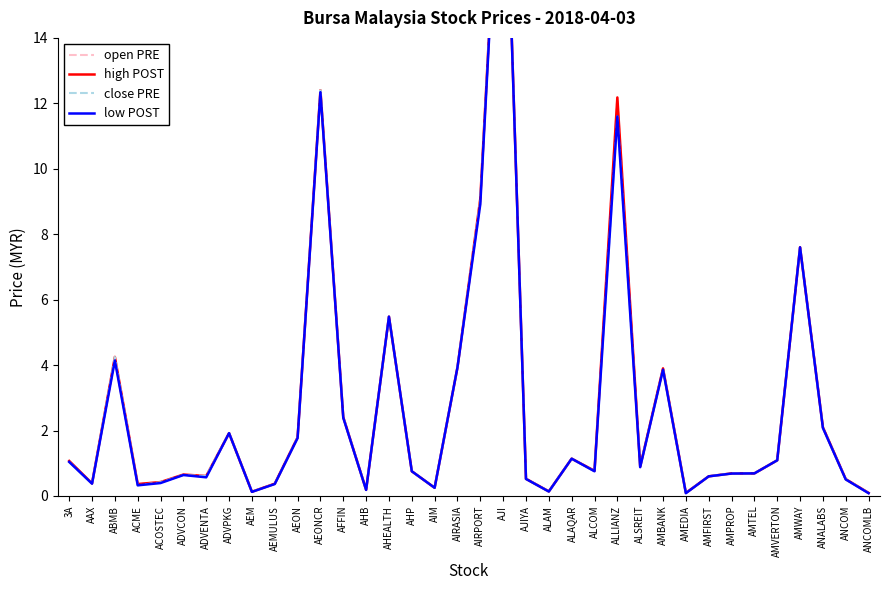

Is it true that low POST equals 0.2 at ACME?

False